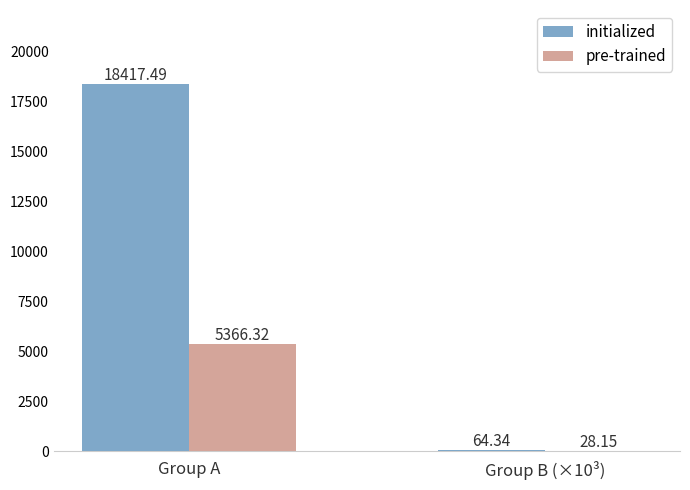

Which series has the largest total across all categories?

initialized